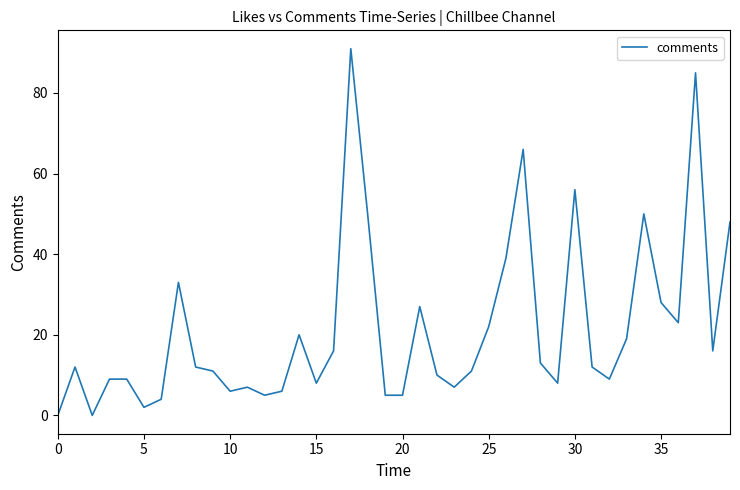

How many interior local peaks (higher than both neighbors) does the data have?

10